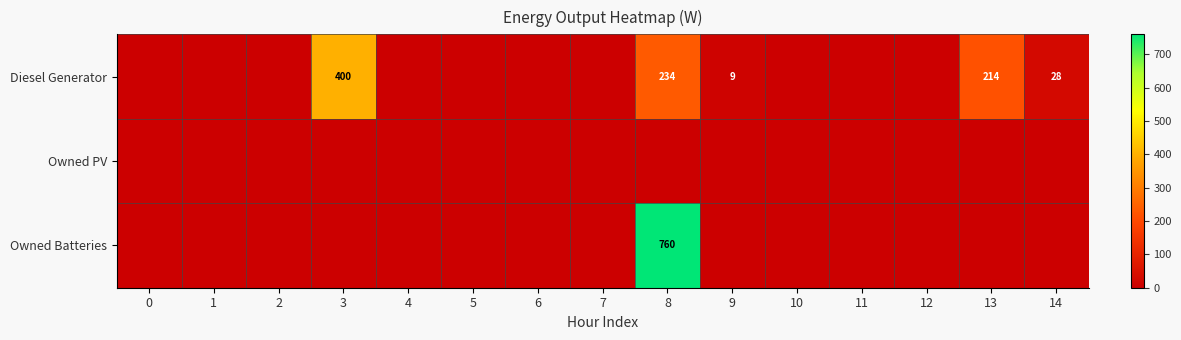

How many data points does each series have?

15